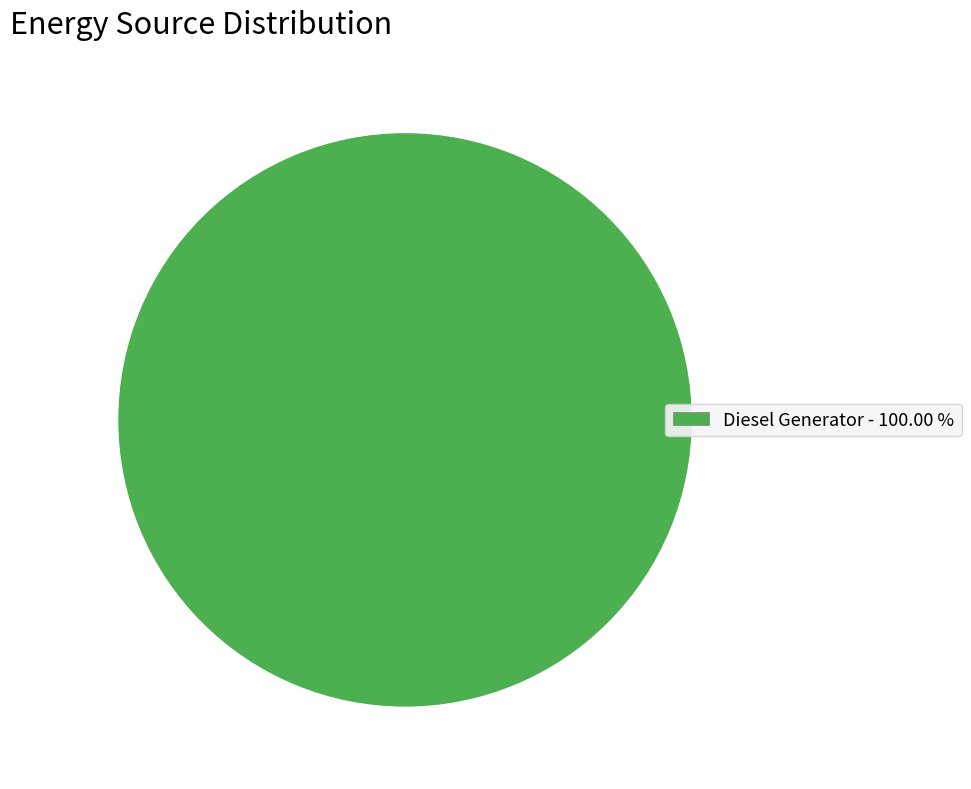

Count the number of slices in the pie.

1